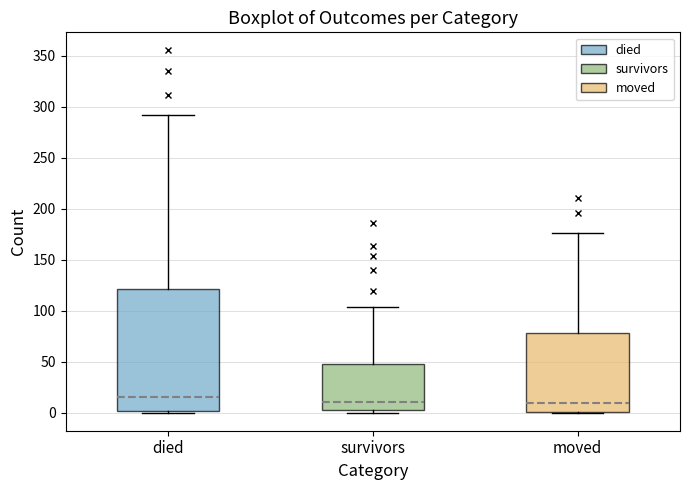

Reading left to right, read every box against the y-axis: the position of its median line, the range the box covers, and the ends of its whiskers. The values are not printed on the chart, so give them approximately, as read against the axis.

died: median 15, box 0 to 120, whiskers 0 to 290
survivors: median 10, box 5 to 50, whiskers 0 to 105
moved: median 10, box 0 to 80, whiskers 0 to 175